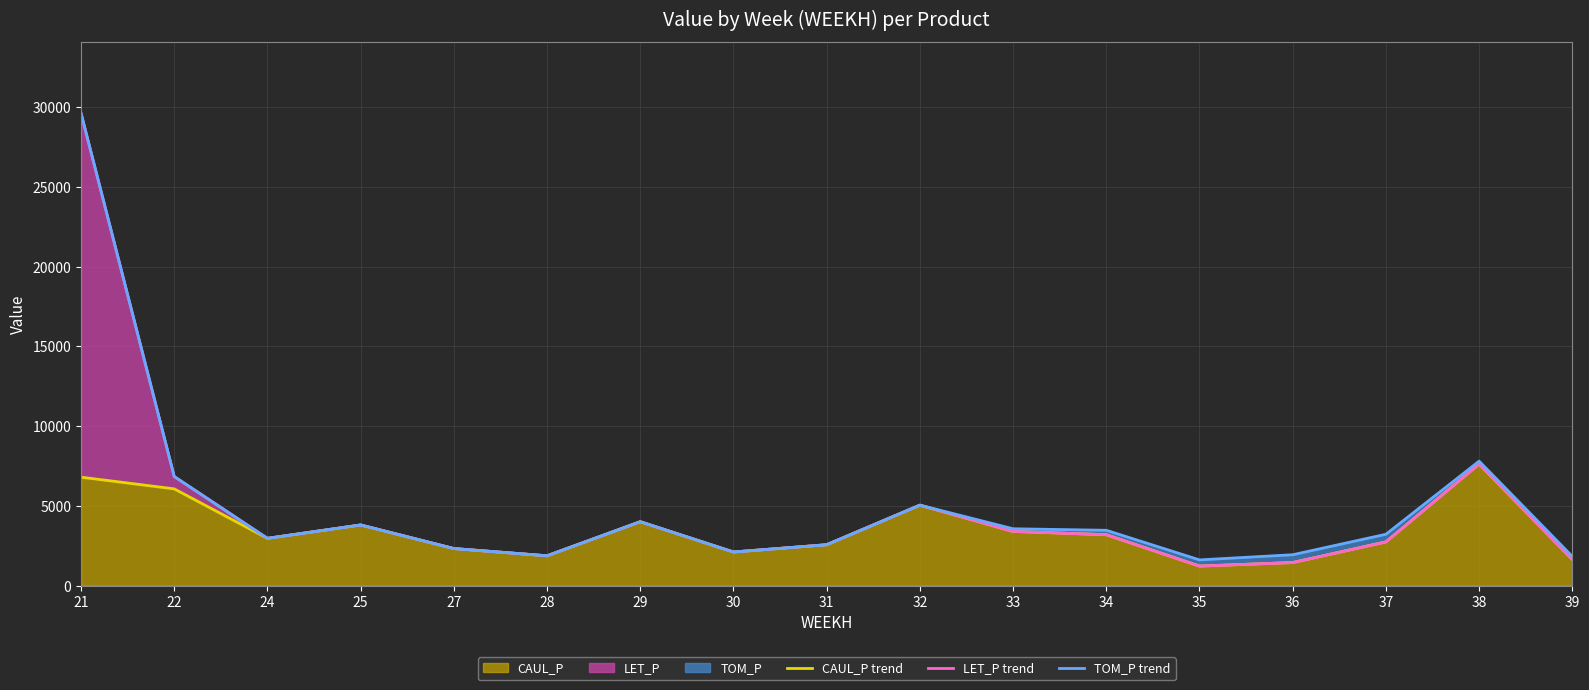

Reading right to left, list all the values displayed in this chart.

CAUL_P trend: 1631.1	7616.1	2736.9	1442.4	1221.4	3188.0	3394.2	5040.4	2560.3	2104.0	4003.2	1866.3	2320.3	3798.4	2960.2	6061.3	6795.2
LET_P trend: 1631.1	7616.1	2736.9	1442.4	1221.4	3188.0	3394.2	5040.4	2560.3	2104.0	4003.2	1866.3	2320.3	3798.4	2960.2	6834.9	29611.9
TOM_P trend: 1825.6	7799.4	3215.8	1932.2	1609.0	3464.9	3560.3	5040.4	2560.3	2104.0	4003.2	1866.3	2320.3	3798.4	2960.2	6834.9	29611.9